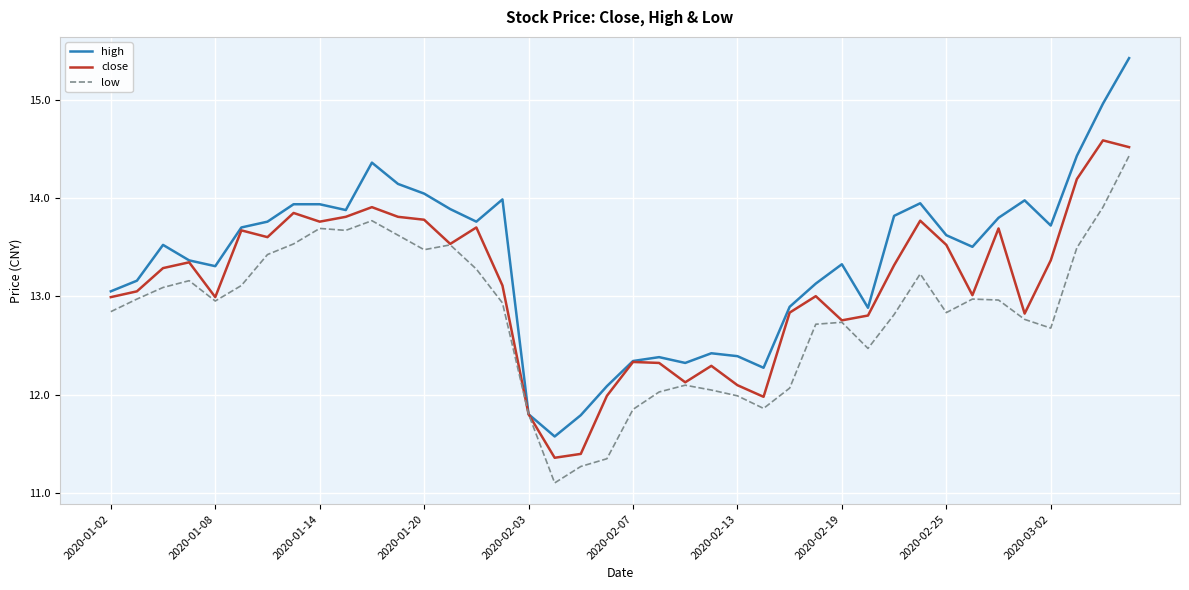

List the series in order of their overall mean, lowest first.

low, close, high